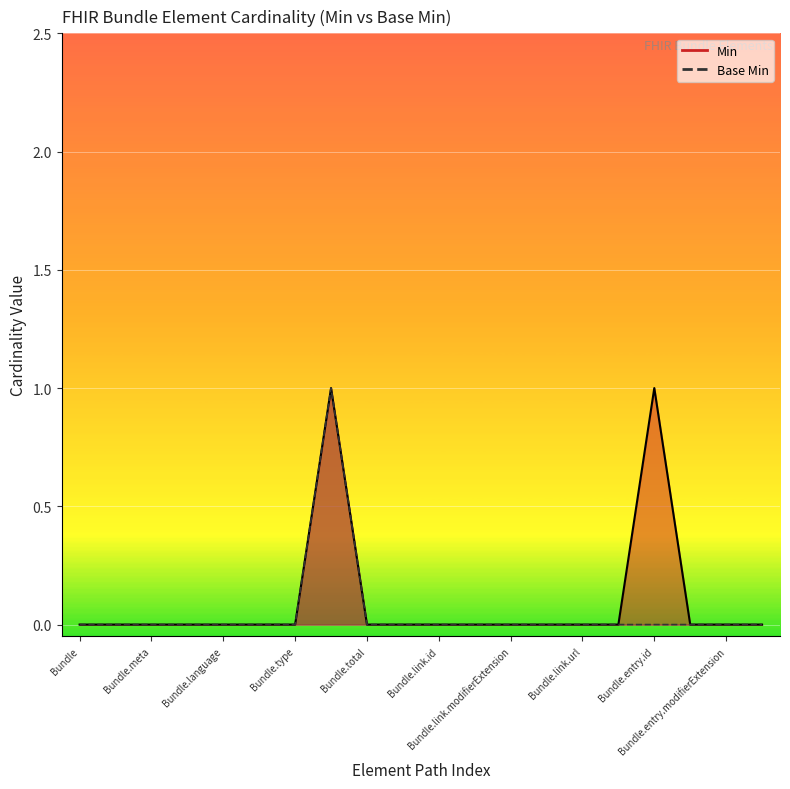

Reading right to left, transcribe all the data shown in this chart.

Min: Bundle.entry.link=0	Bundle.entry.modifierExtension=0	Bundle.entry.extension=0	Bundle.entry.id=1	Bundle.entry=0	Bundle.link.url=0	Bundle.link.relation=0	Bundle.link.modifierExtension=0	Bundle.link.extension=0	Bundle.link.id=0	Bundle.link=0	Bundle.total=0	Bundle.timestamp=1	Bundle.type=0	Bundle.identifier=0	Bundle.language=0	Bundle.implicitRules=0	Bundle.meta=0	Bundle.id=0	Bundle=0
Base Min: Bundle.entry.link=0	Bundle.entry.modifierExtension=0	Bundle.entry.extension=0	Bundle.entry.id=0	Bundle.entry=0	Bundle.link.url=0	Bundle.link.relation=0	Bundle.link.modifierExtension=0	Bundle.link.extension=0	Bundle.link.id=0	Bundle.link=0	Bundle.total=0	Bundle.timestamp=1	Bundle.type=0	Bundle.identifier=0	Bundle.language=0	Bundle.implicitRules=0	Bundle.meta=0	Bundle.id=0	Bundle=0